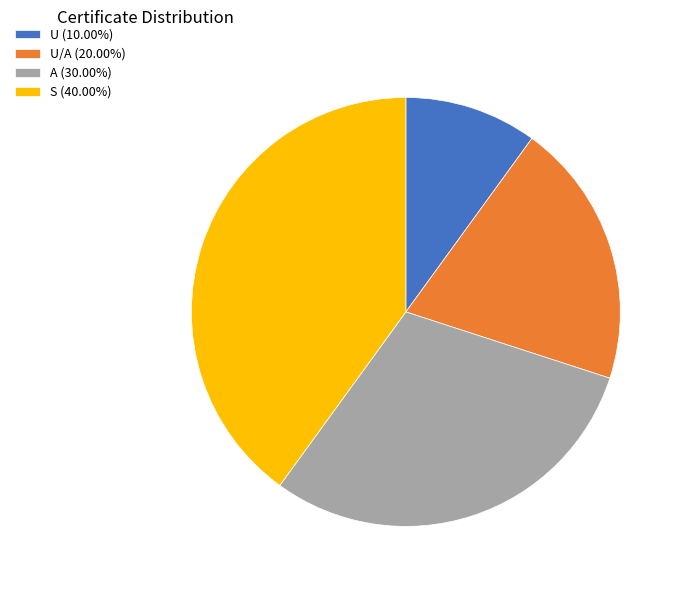

Approximately how many times larger is the value at S (40.00%) compared to U/A (20.00%)?

2.0